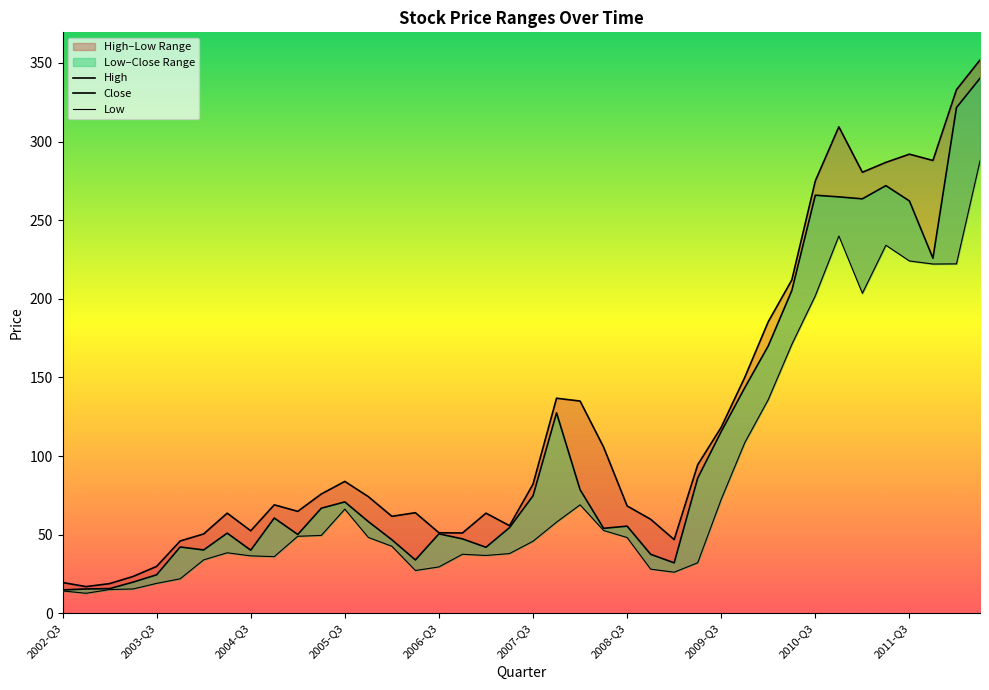

At 18, list the series in order from largest to smallest.

High, Close, Low